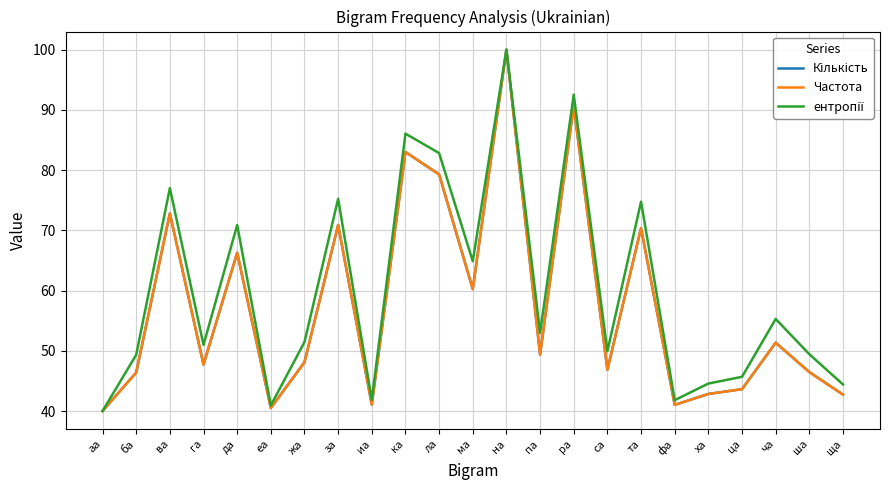

Reading left to right, transcribe all the data shown in this chart.

Кількість: аа=40.0	ба=46.4	ва=72.8	га=47.7	да=66.3	еа=40.5	жа=48.1	за=70.9	иа=41.0	ка=83.0	ла=79.3	ма=60.2	на=100.0	па=49.4	ра=90.7	са=46.9	та=70.4	фа=41.0	ха=42.8	ца=43.6	ча=51.3	ша=46.5	ща=42.7
Частота: аа=40.0	ба=46.4	ва=72.8	га=47.7	да=66.3	еа=40.5	жа=48.1	за=70.9	иа=41.0	ка=83.0	ла=79.3	ма=60.2	на=100.0	па=49.4	ра=90.7	са=46.9	та=70.4	фа=41.0	ха=42.8	ца=43.6	ча=51.3	ша=46.5	ща=42.7
ентропії: аа=40.0	ба=49.3	ва=77.0	га=51.0	да=70.9	еа=40.9	жа=51.5	за=75.2	иа=41.9	ка=86.1	ла=82.8	ма=64.9	на=100.0	па=53.0	ра=92.5	са=49.9	та=74.8	фа=41.8	ха=44.6	ца=45.7	ча=55.3	ша=49.4	ща=44.4